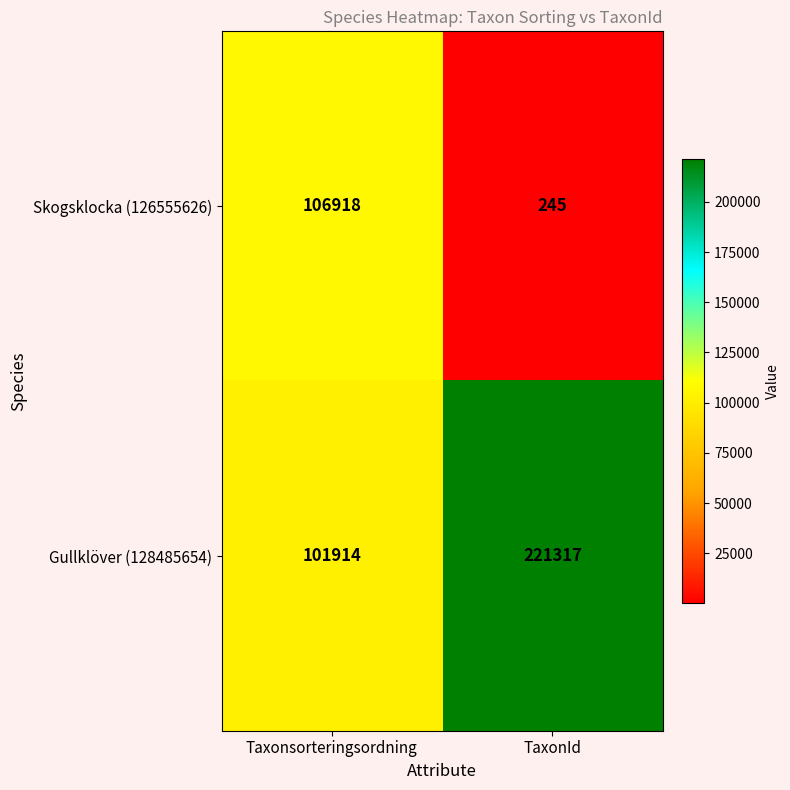

At which label does Gullklöver (128485654) reach its minimum?

Taxonsorteringsordning